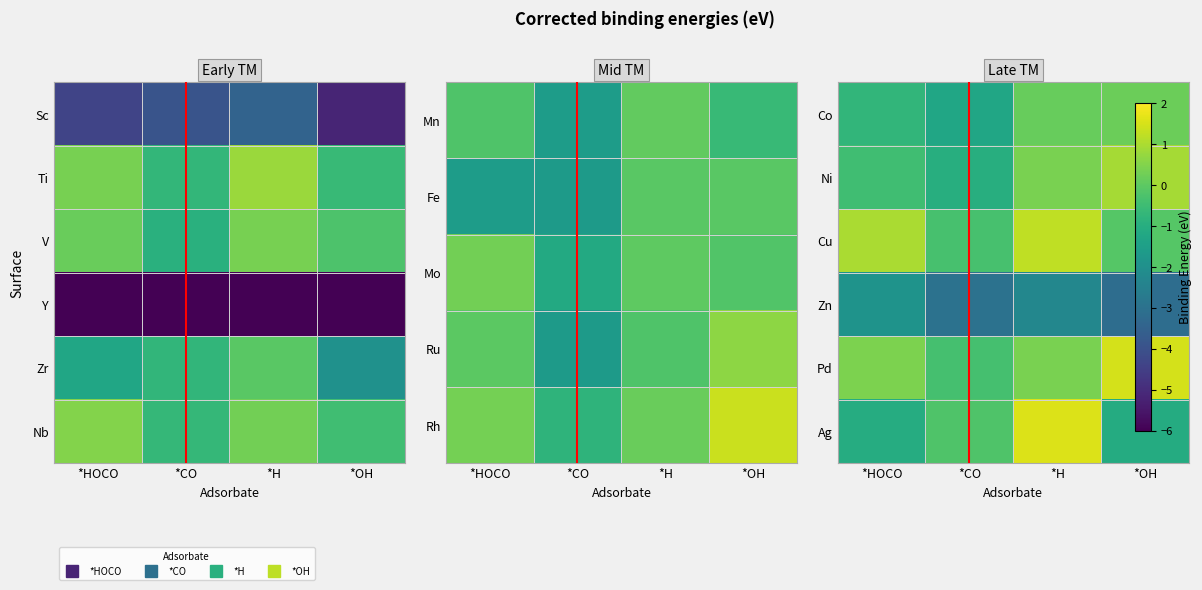

Which has a higher value, *CO or *HOCO?

*HOCO